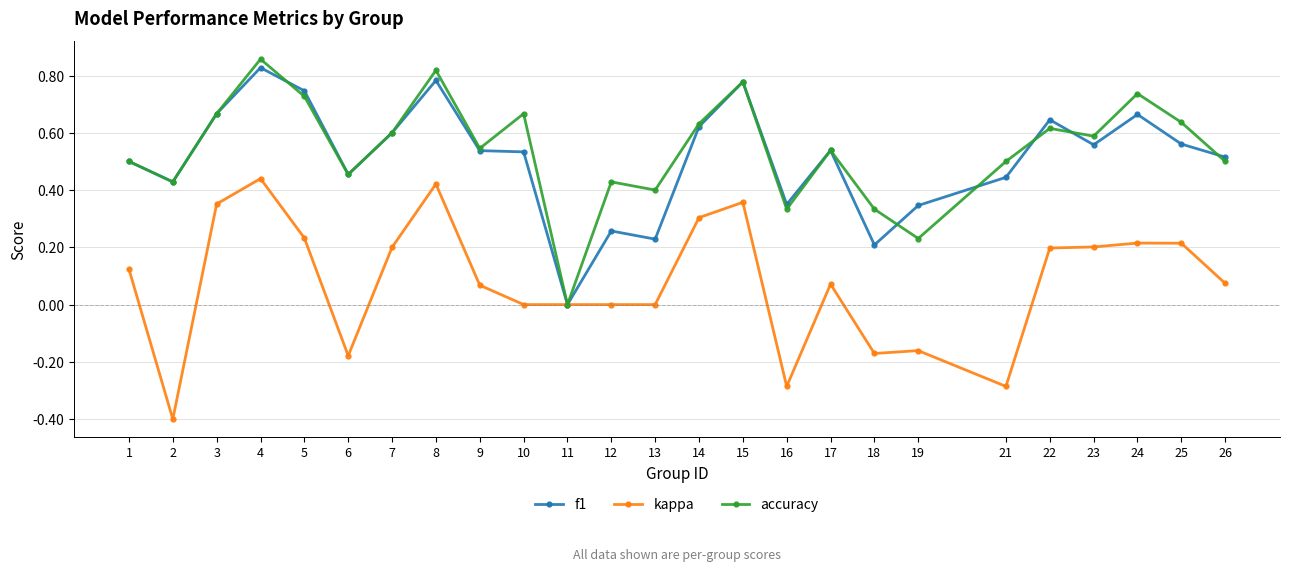

Does the chart have visible grid lines?

Yes